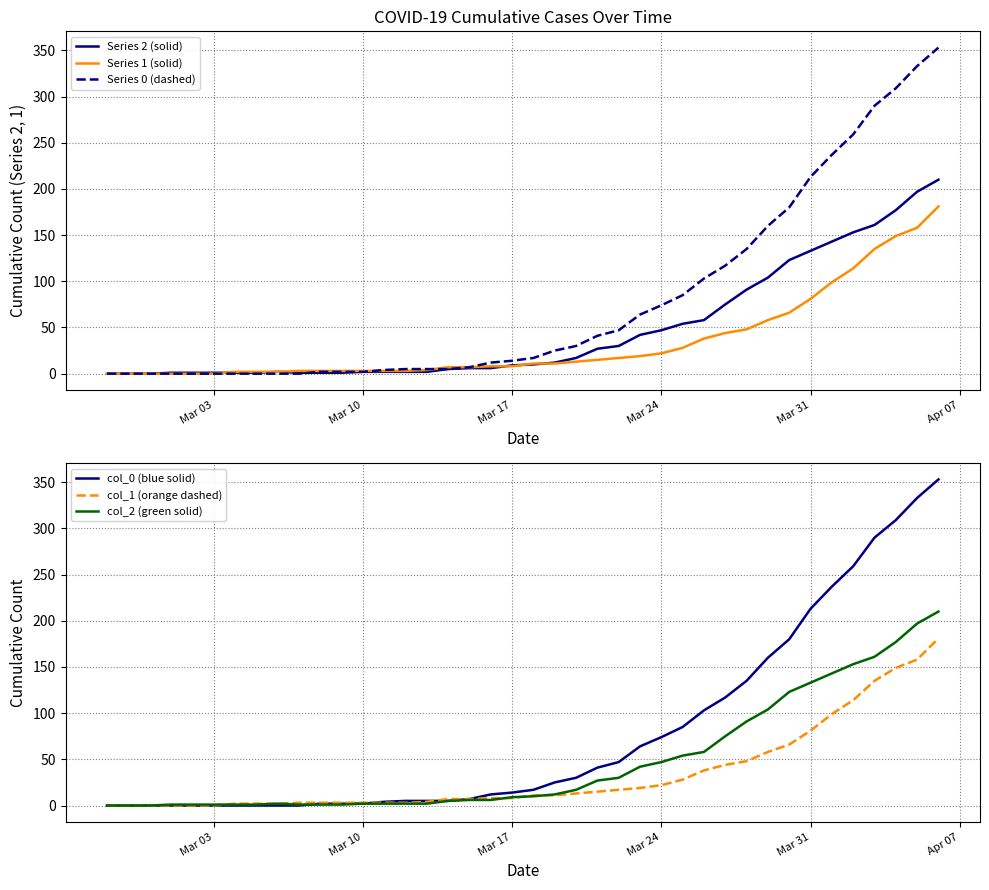

True or false: col_0 (blue solid) and Series 0 (dashed) intersect in this chart.

False